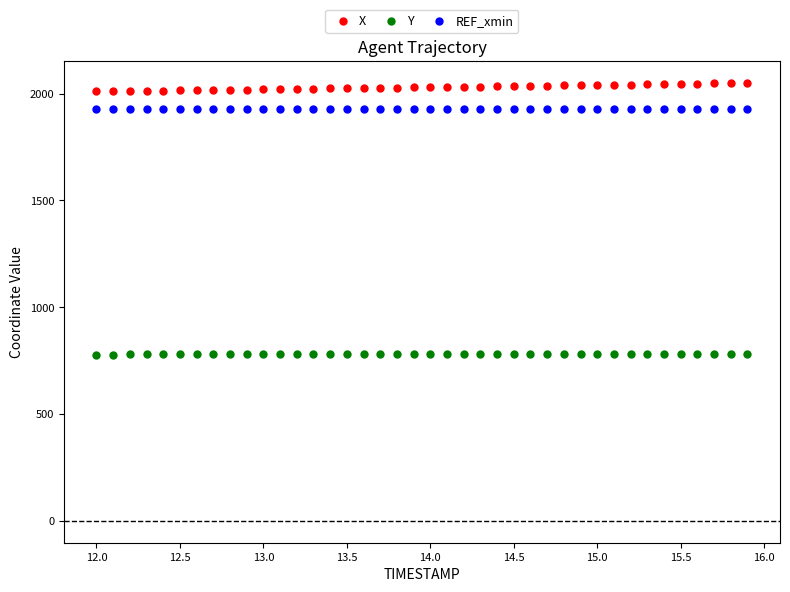

Which series reaches the maximum Y coordinate?

X